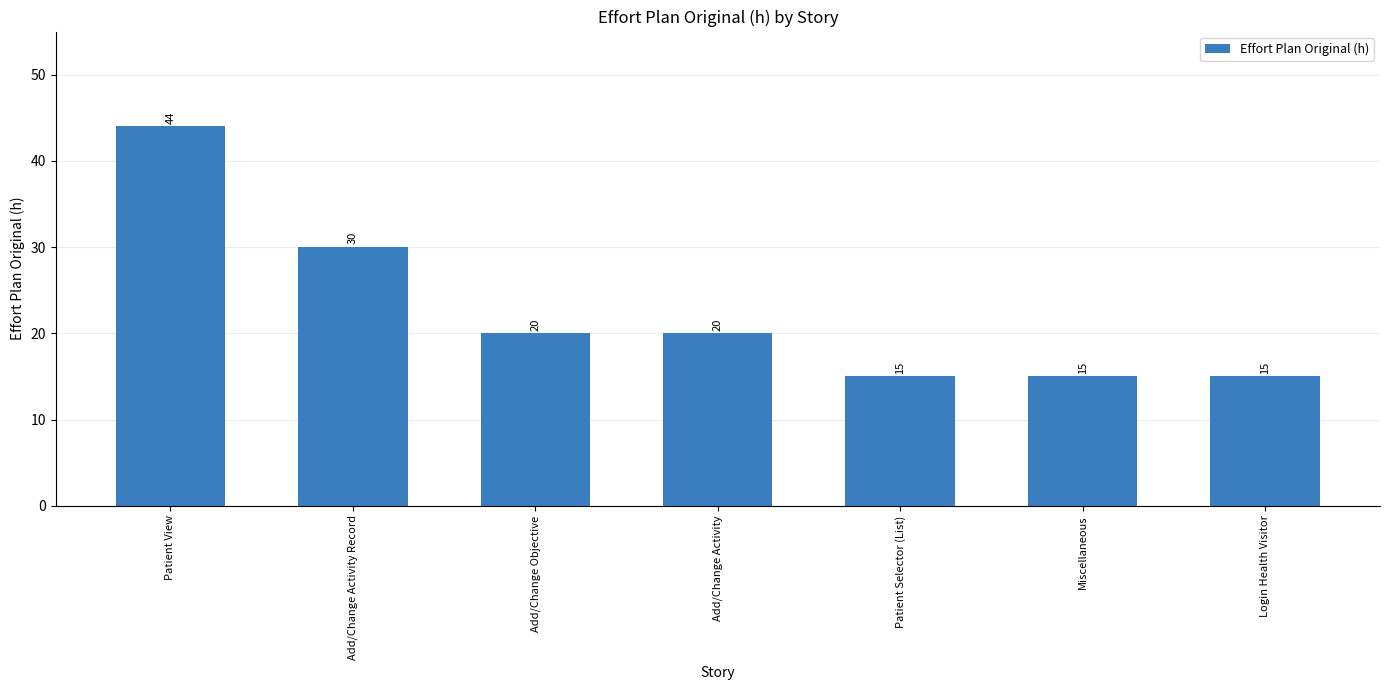

What is the difference between the maximum and minimum values?

29